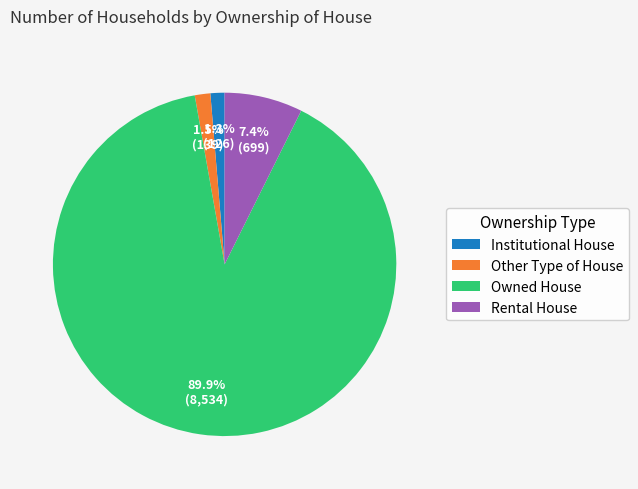

What is the largest slice in the pie chart?

Owned House